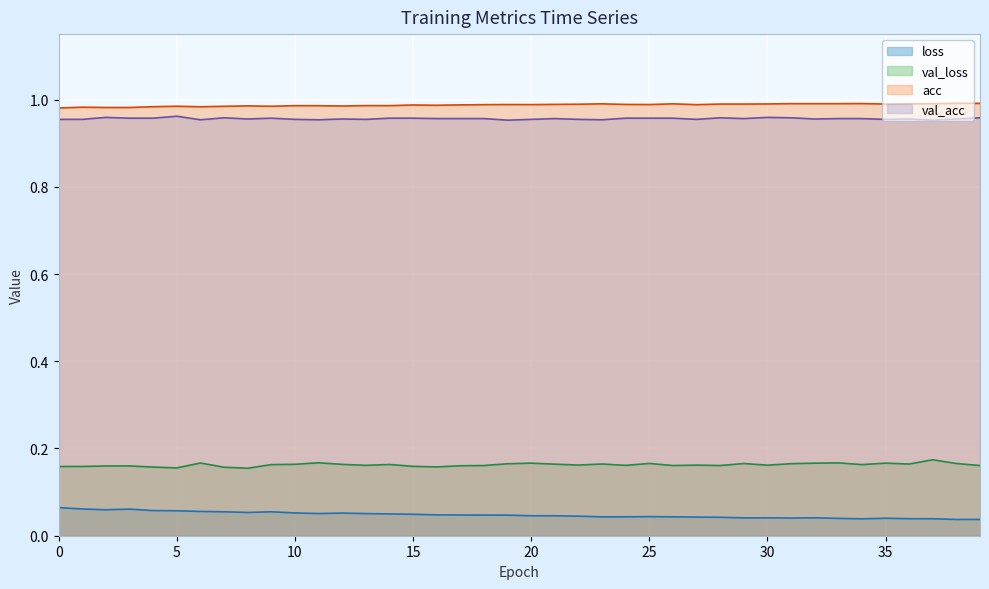

Which series has the largest total across all categories?

acc